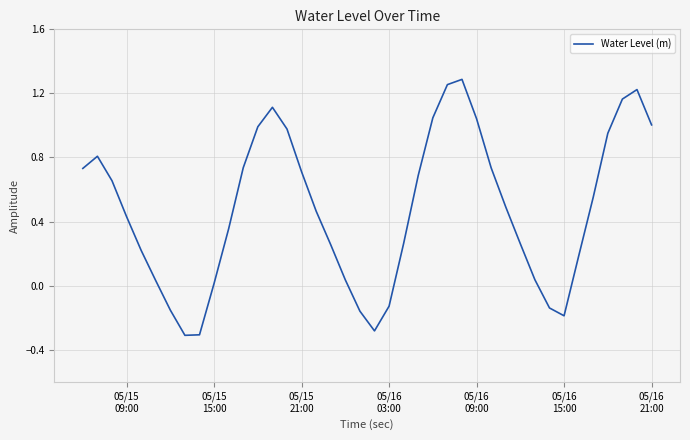

What is the minimum value shown in the chart?

-0.3